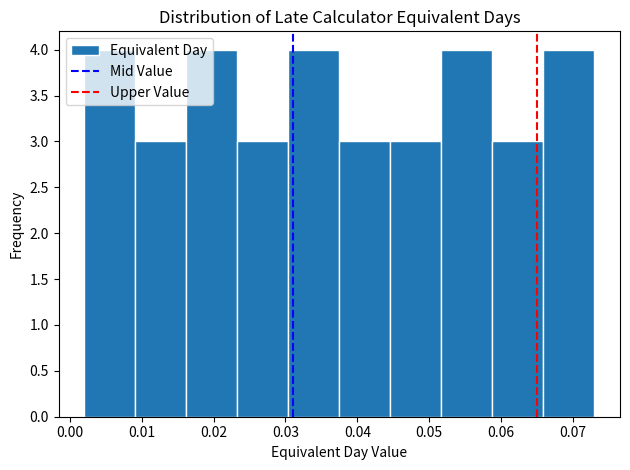

What is the height of the bar covering 0.009 to 0.016 on the x-axis? Neither the bar edges nor the heights are printed on the chart, so give them approximately, as read against the axes.

3